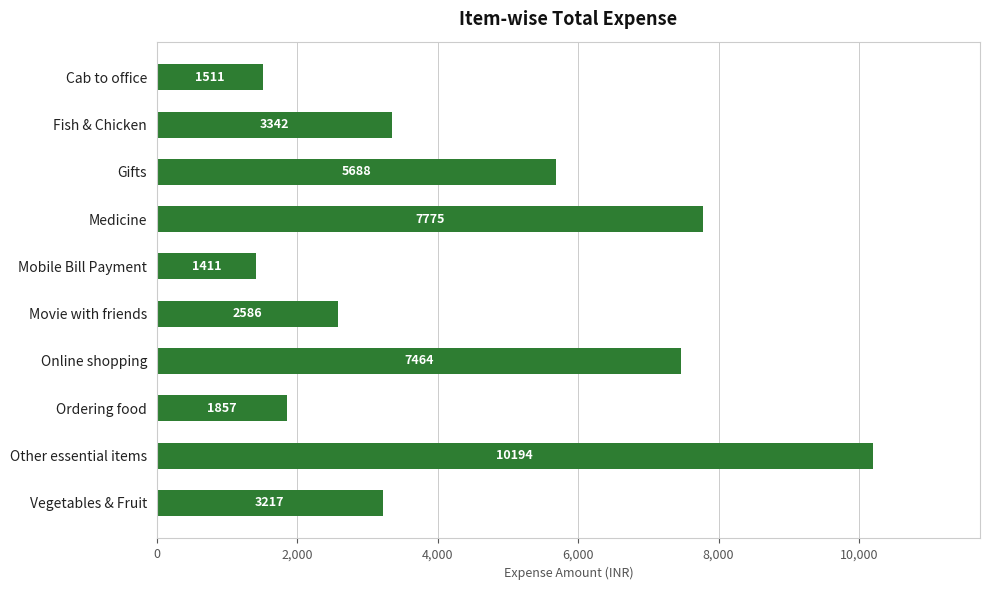

What is the ratio of the value at Ordering food to the value at Movie with friends?

0.7